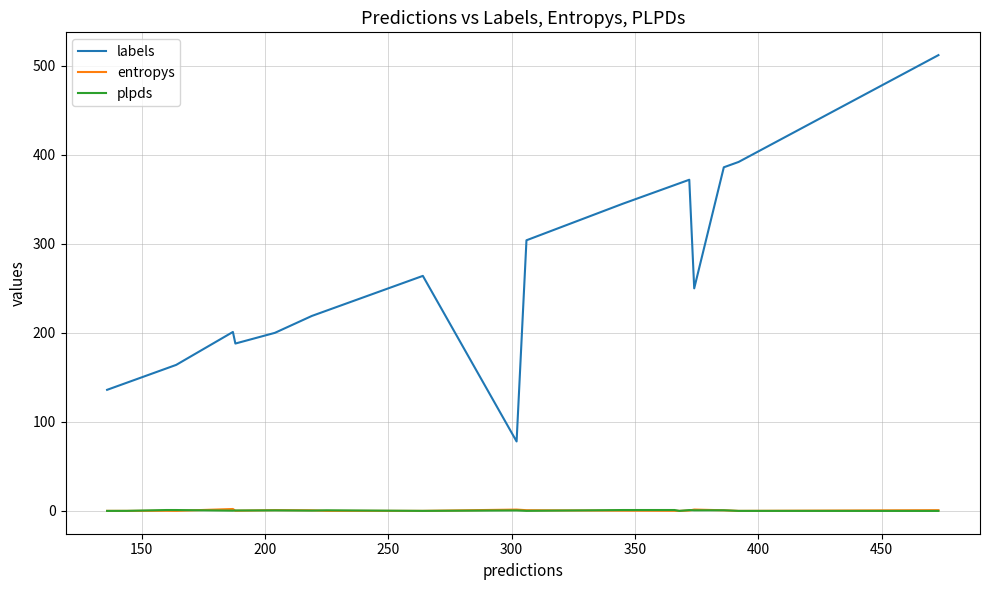

True or false: labels and entropys intersect in this chart.

False